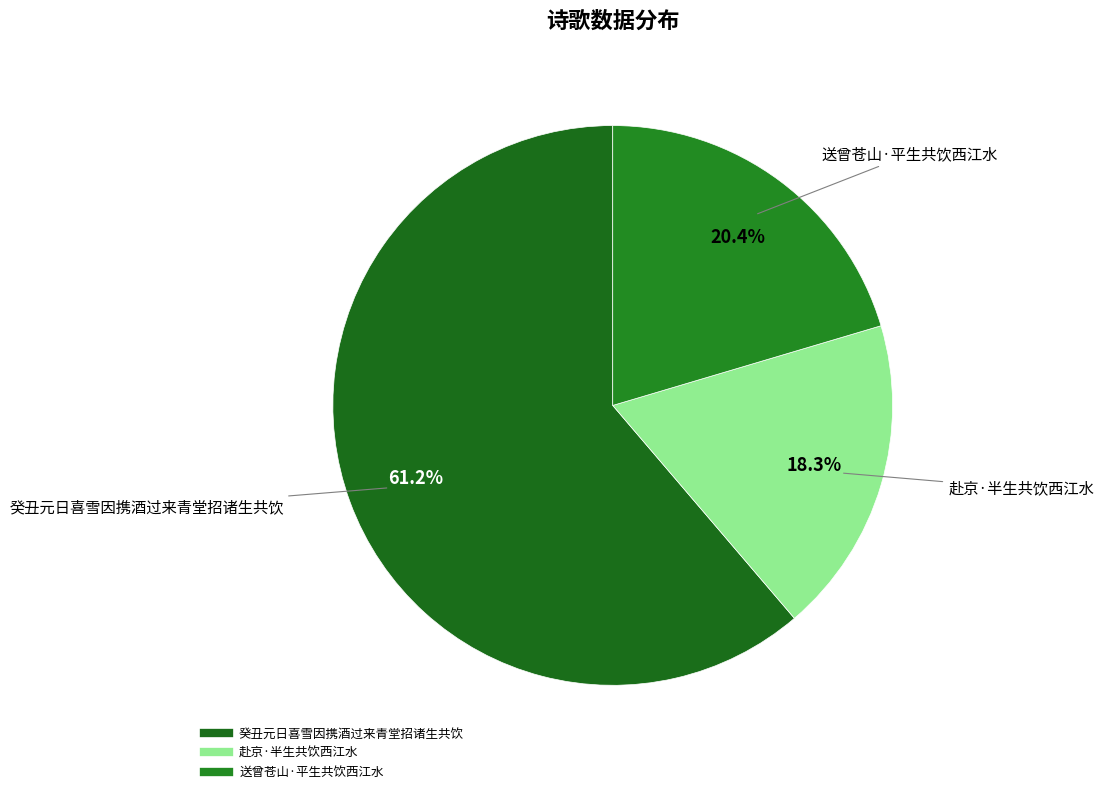

Is it true that 赴京·半生共饮西江水 is 18% of the pie?

True